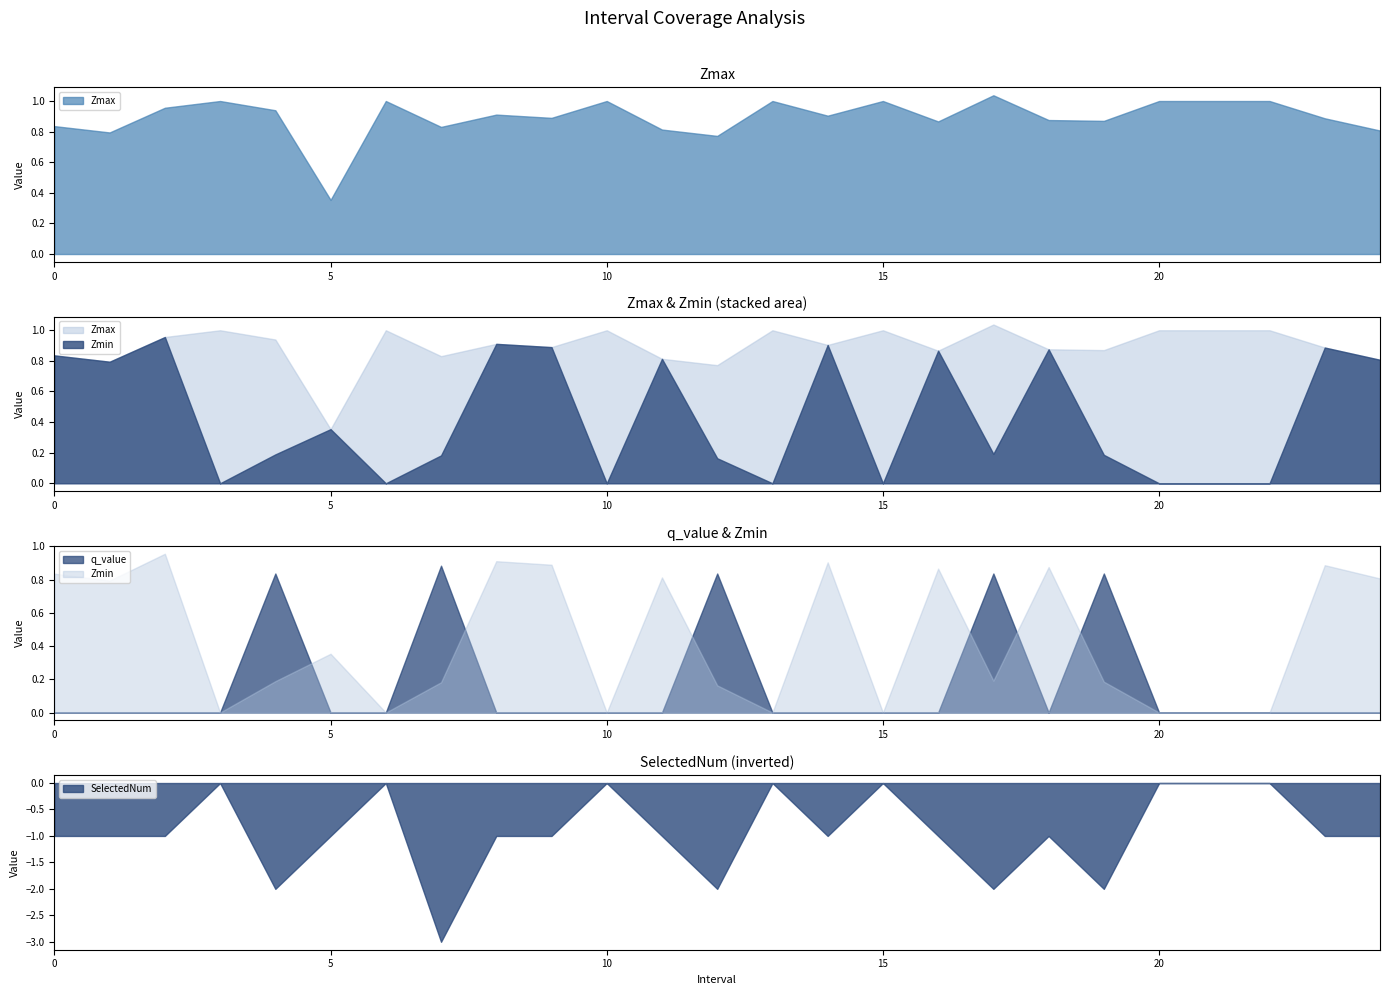

Which series ends up on top after the final intersection of SelectedNum and Zmax?

SelectedNum